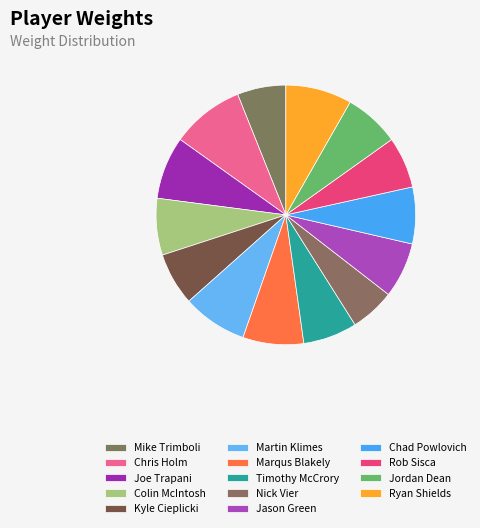

True or false: Martin Klimes accounts for 16% of the total.

False